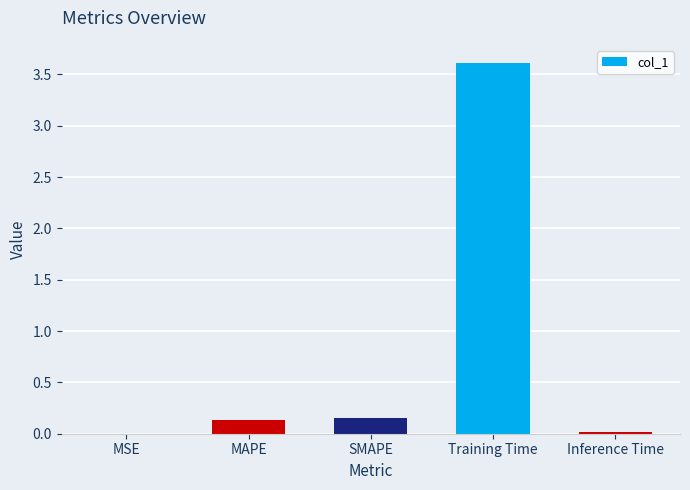

Are the bars grouped side by side (vs. stacked)?

No